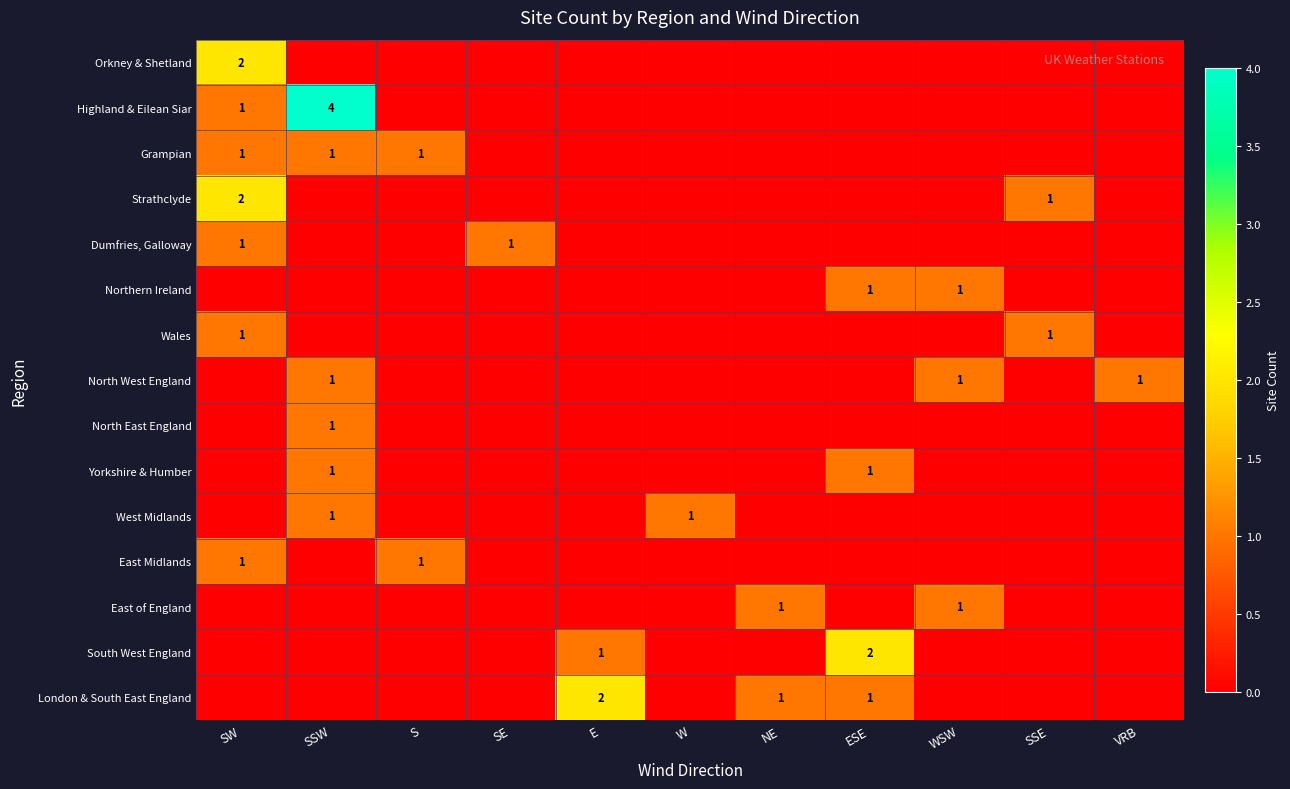

Which label corresponds to the smallest value in the chart?

SSW